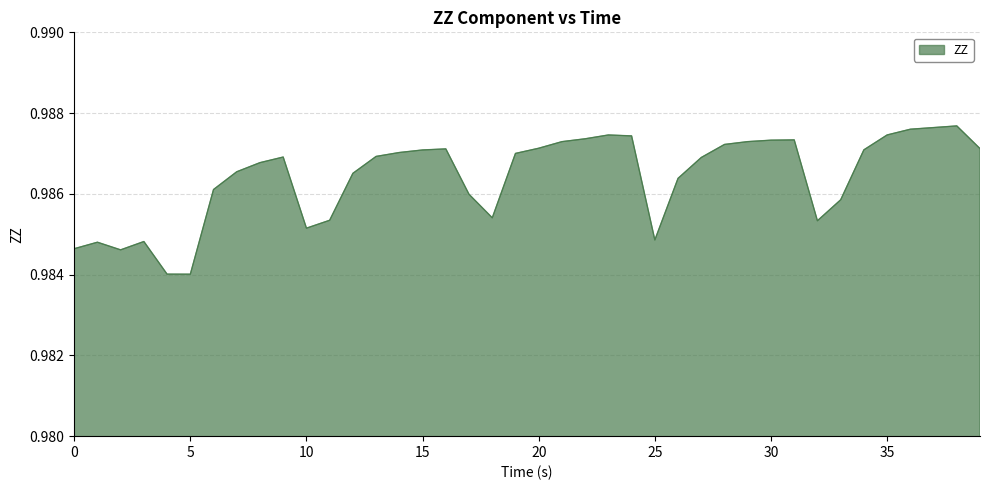

At which category does the data reach its first local peak?

1.001310825